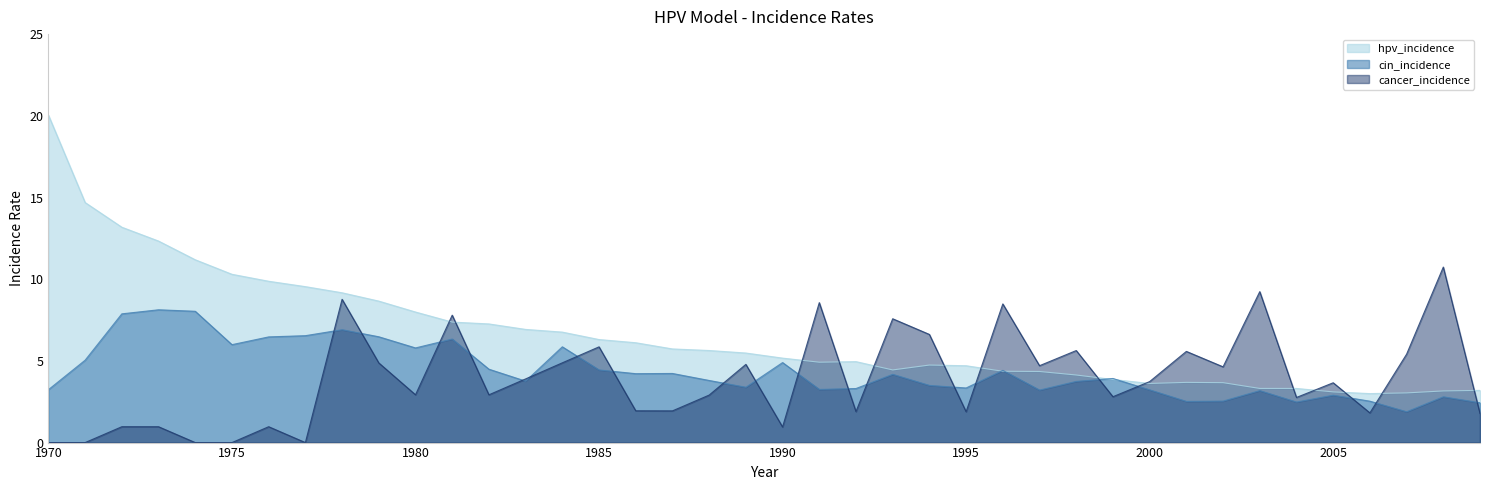

Rank the series at 1977 from highest to lowest value.

hpv_incidence, cin_incidence, cancer_incidence